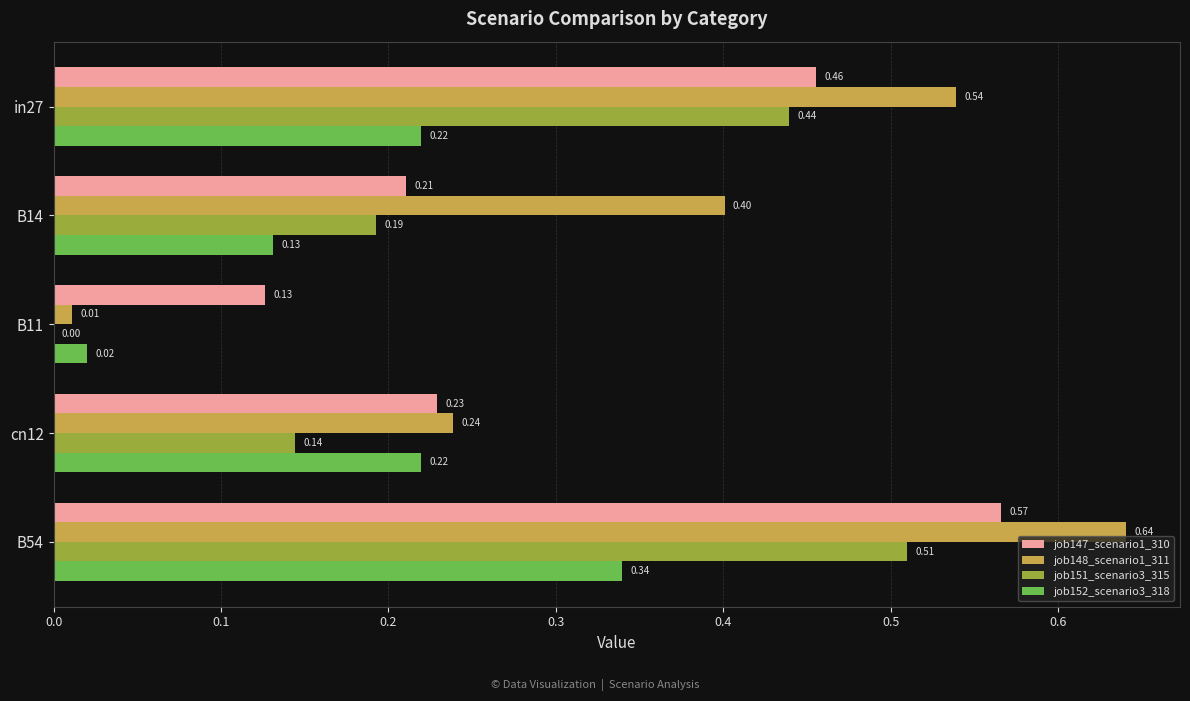

What is the total value across all series at cn12?

0.8